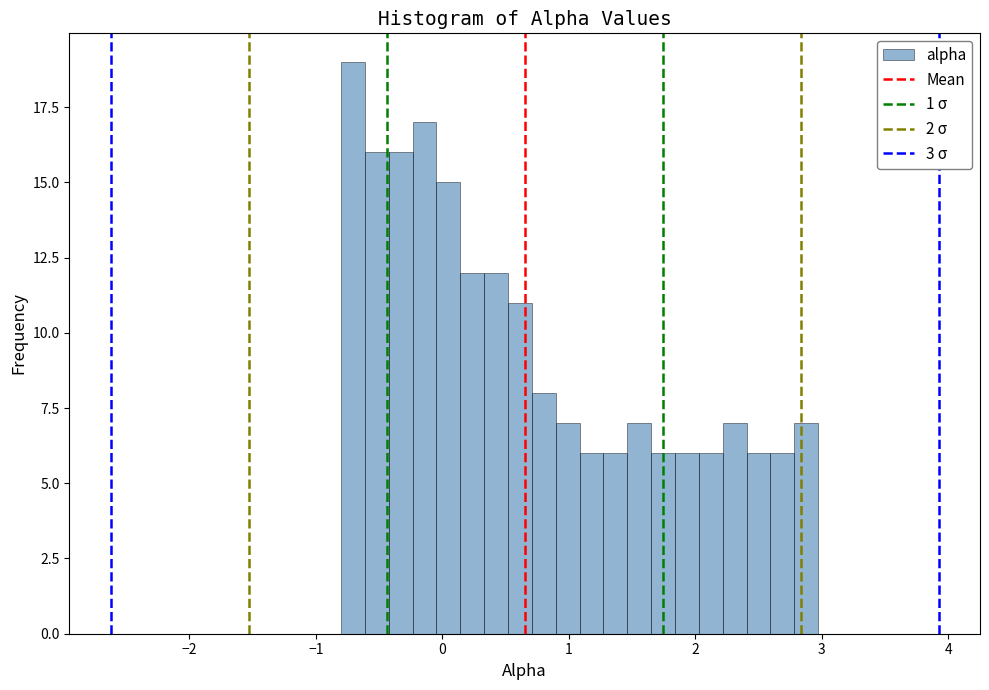

Read against the x-axis, roughly where is the centre of the tallest bar?

-0.7